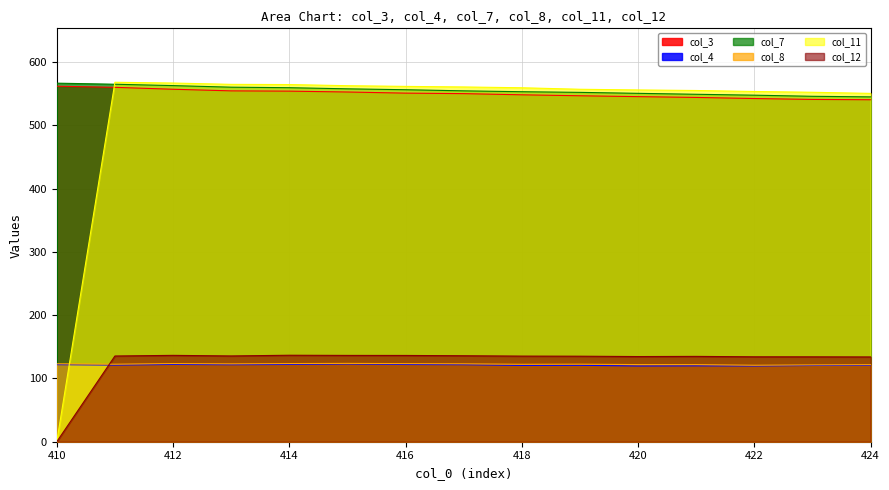

True or false: col_3 has a value of 554.5 at 413.

True